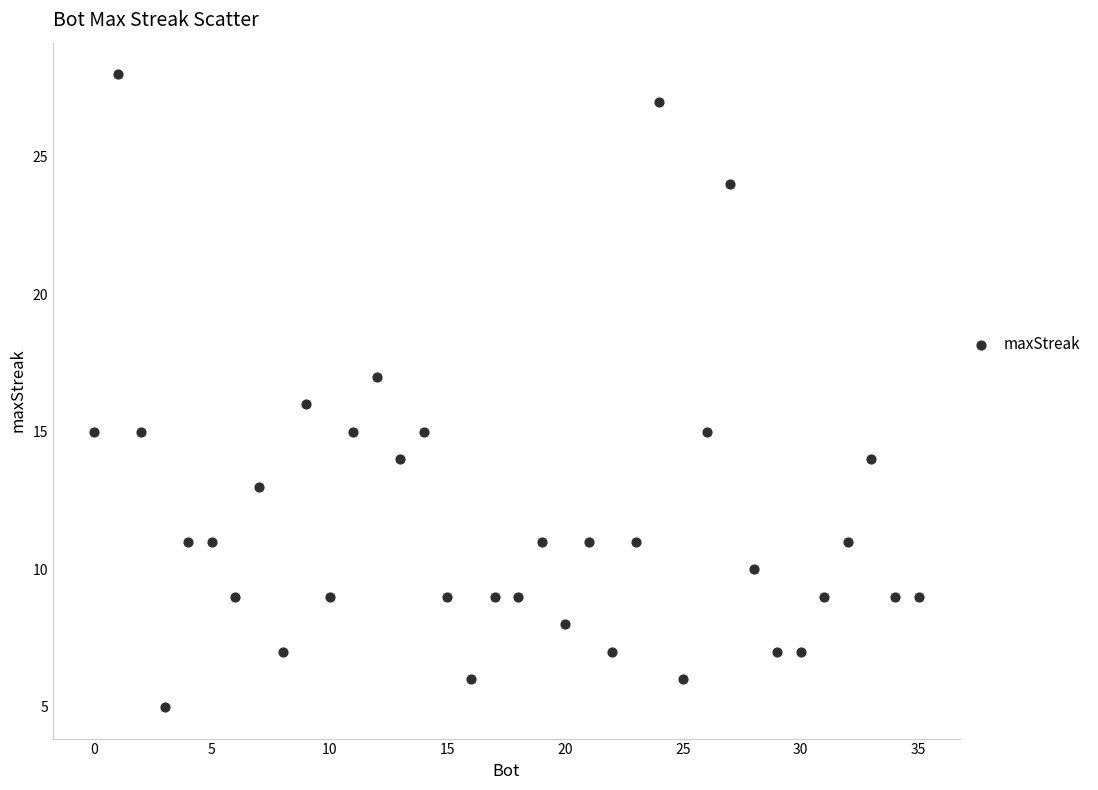

What is the range of Y values (max minus min)?

23